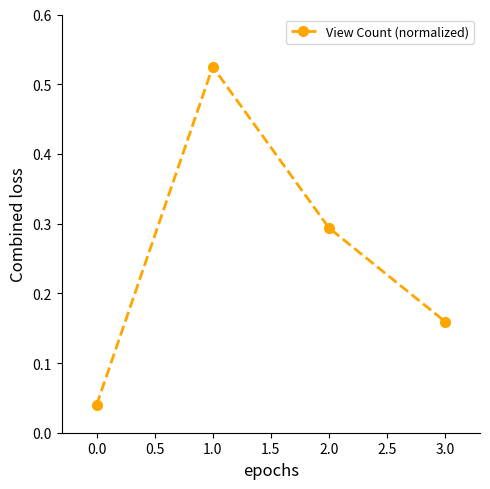

True or false: there are more than 0 points higher than both neighbors.

True